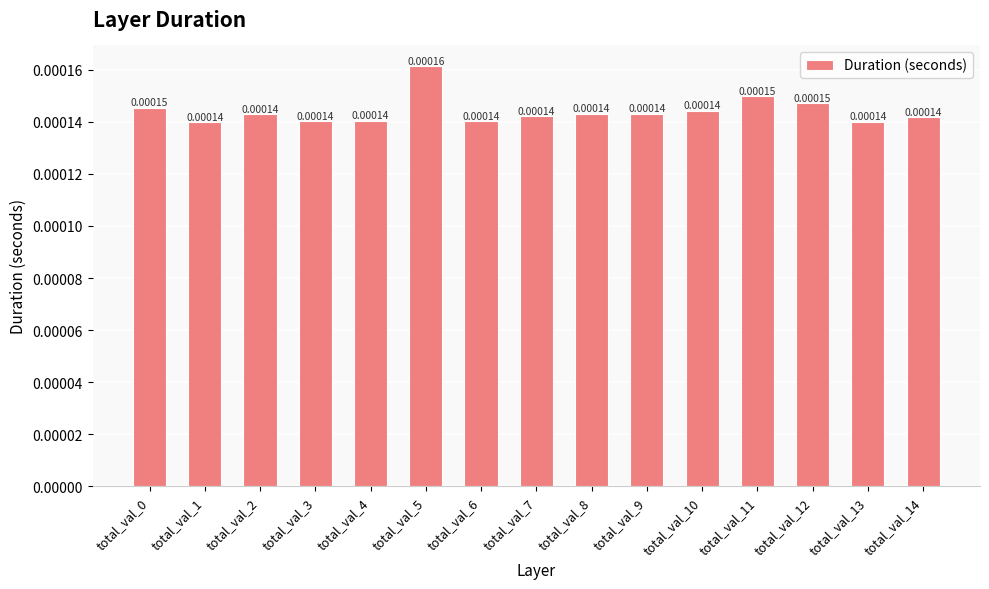

Which has a higher value, total_val_5 or total_val_9?

total_val_5